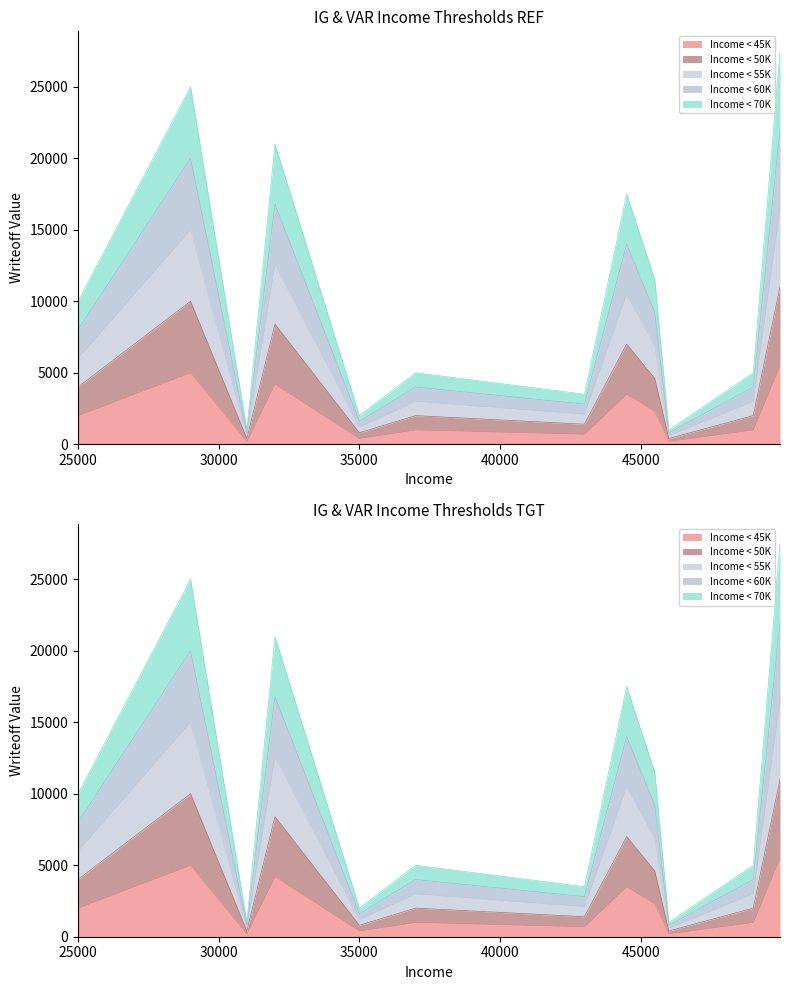

Count the number of categories in the chart.

12